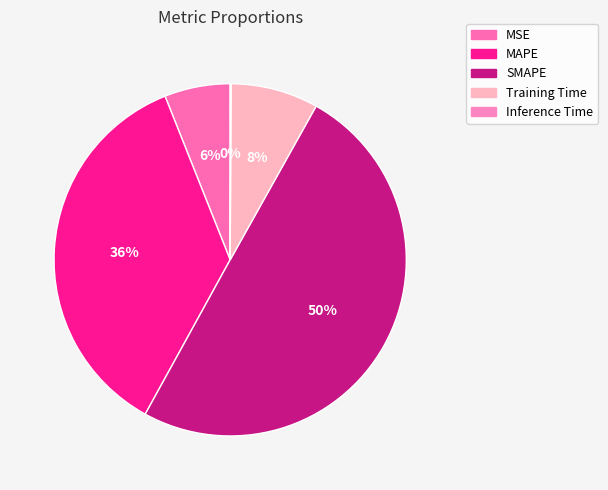

How many slices are in this pie chart?

5